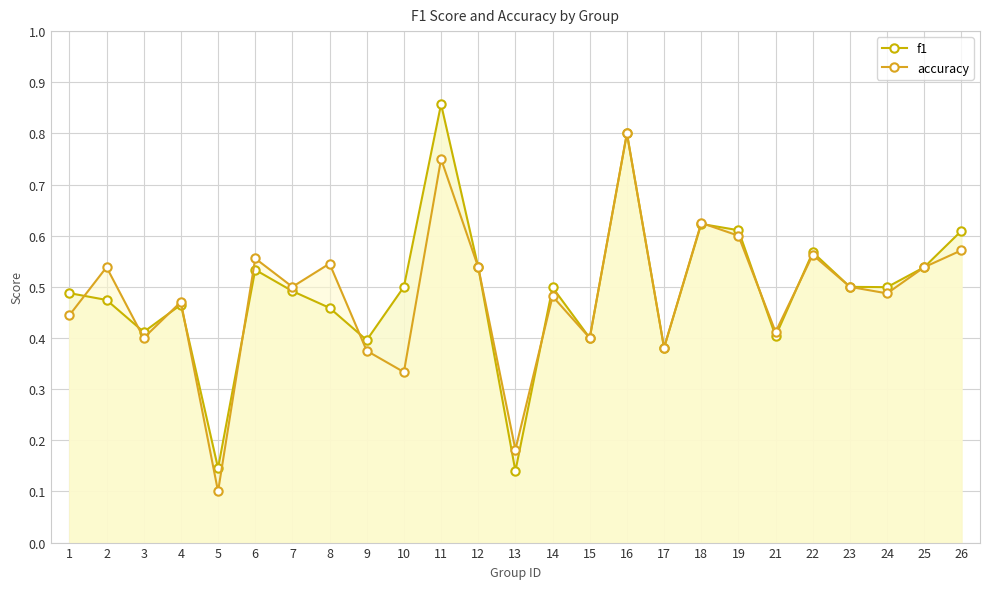

How many intersections are there between f1 and accuracy?

10